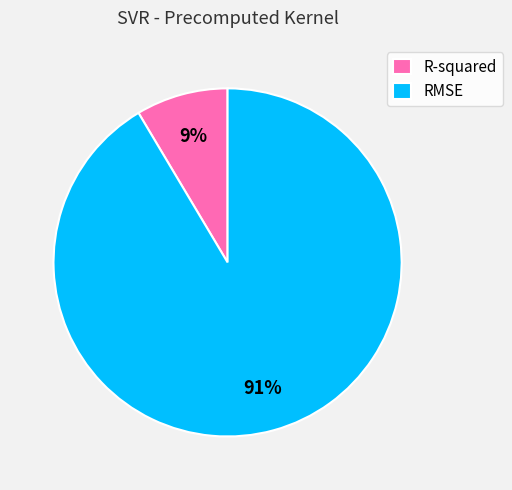

To the nearest percent, what is the average slice percentage?

50%